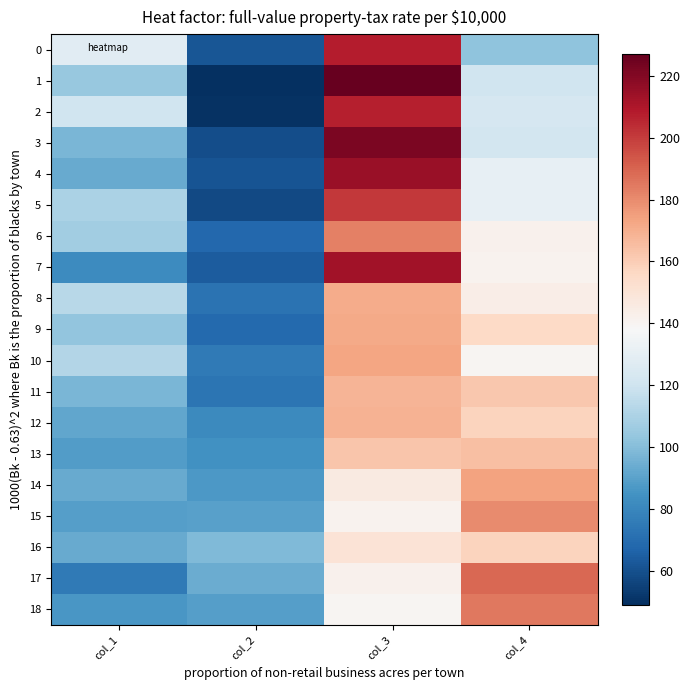

Reading left to right, list all the values displayed in this chart.

0: col_1=128	col_2=62	col_3=208	col_4=102
1: col_1=104	col_2=49	col_3=227	col_4=120
2: col_1=120	col_2=50	col_3=207	col_4=123
3: col_1=97	col_2=59	col_3=222	col_4=122
4: col_1=93	col_2=61	col_3=215	col_4=131
5: col_1=110	col_2=58	col_3=201	col_4=131
6: col_1=107	col_2=68	col_3=183	col_4=142
7: col_1=82	col_2=64	col_3=213	col_4=141
8: col_1=113	col_2=72	col_3=171	col_4=144
9: col_1=103	col_2=69	col_3=172	col_4=156
10: col_1=112	col_2=75	col_3=173	col_4=140
11: col_1=97	col_2=73	col_3=168	col_4=162
12: col_1=92	col_2=81	col_3=169	col_4=158
13: col_1=88	col_2=84	col_3=163	col_4=165
14: col_1=93	col_2=87	col_3=146	col_4=174
15: col_1=89	col_2=90	col_3=141	col_4=180
16: col_1=93	col_2=99	col_3=150	col_4=158
17: col_1=75	col_2=94	col_3=142	col_4=189
18: col_1=86	col_2=89	col_3=140	col_4=185